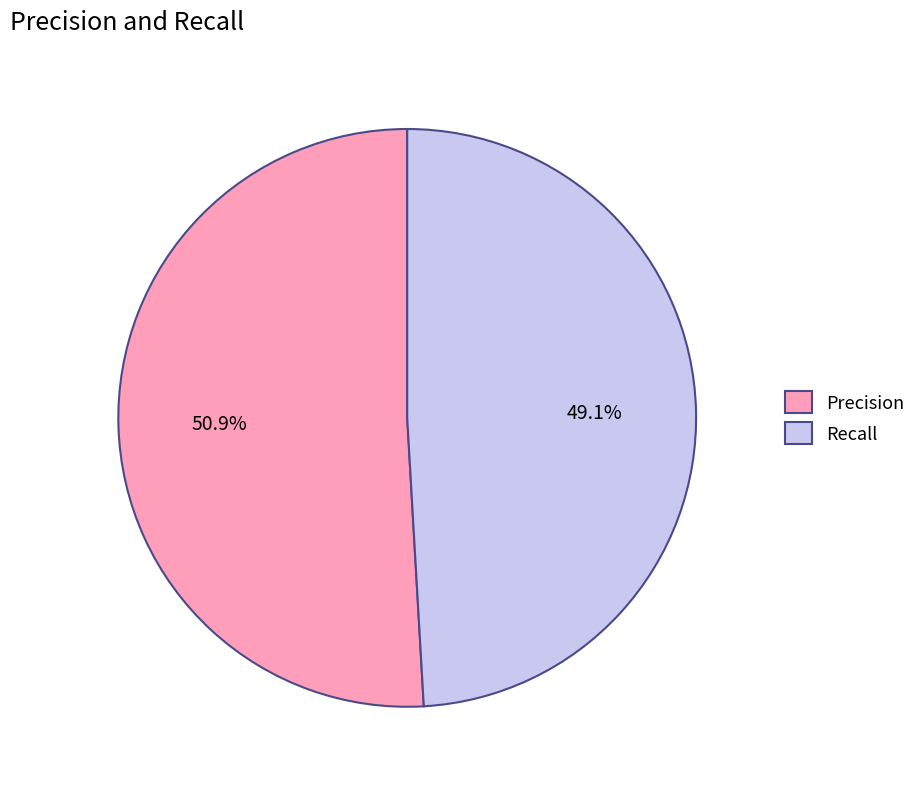

What portion of the pie excludes Precision?

49.1%